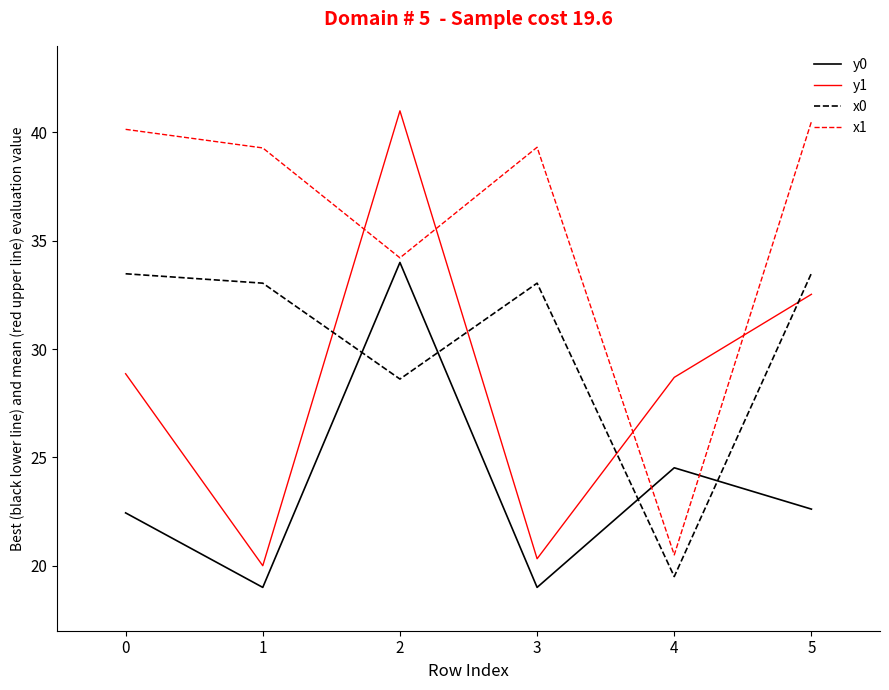

True or false: y1 has more than 2 interior local peaks.

False